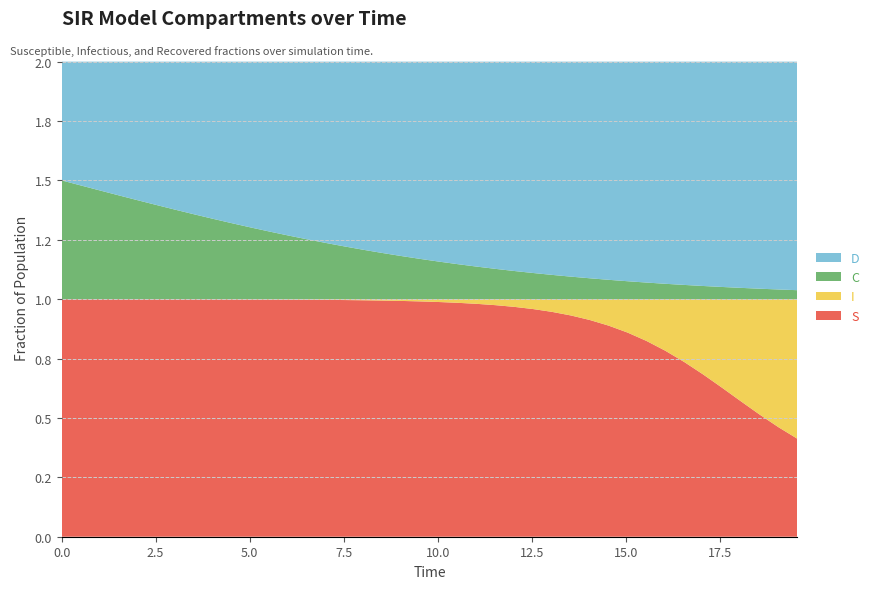

Reading left to right, extract all data points from this chart.

S: 0.0=1.0	0.5016722408026756=1.0	1.0033444816053512=1.0	1.5050167224080266=1.0	2.0066889632107023=1.0	2.508361204013378=1.0	3.0100334448160533=1.0	3.511705685618729=1.0	4.013377926421405=1.0	4.51505016722408=1.0	5.016722408026756=1.0	5.518394648829432=1.0	6.020066889632107=1.0	6.521739130434782=1.0	7.023411371237458=1.0	7.525083612040134=1.0	8.02675585284281=1.0	8.528428093645484=1.0	9.03010033444816=1.0	9.531772575250836=1.0	10.033444816053512=1.0	10.535117056856187=1.0	11.036789297658864=1.0	11.538461538461538=1.0	12.040133779264213=1.0	12.54180602006689=1.0	13.043478260869565=0.9	13.545150501672241=0.9	14.046822742474916=0.9	14.548494983277592=0.9	15.050167224080267=0.9	15.551839464882944=0.8	16.05351170568562=0.8	16.555183946488295=0.7	17.05685618729097=0.7	17.558528428093645=0.6	18.06020066889632=0.6	18.561872909698998=0.5	19.06354515050167=0.5	19.565217391304348=0.4
I: 0.0=0.0	0.5016722408026756=0.0	1.0033444816053512=0.0	1.5050167224080266=0.0	2.0066889632107023=0.0	2.508361204013378=0.0	3.0100334448160533=0.0	3.511705685618729=0.0	4.013377926421405=0.0	4.51505016722408=0.0	5.016722408026756=0.0	5.518394648829432=0.0	6.020066889632107=0.0	6.521739130434782=0.0	7.023411371237458=0.0	7.525083612040134=0.0	8.02675585284281=0.0	8.528428093645484=0.0	9.03010033444816=0.0	9.531772575250836=0.0	10.033444816053512=0.0	10.535117056856187=0.0	11.036789297658864=0.0	11.538461538461538=0.0	12.040133779264213=0.0	12.54180602006689=0.0	13.043478260869565=0.1	13.545150501672241=0.1	14.046822742474916=0.1	14.548494983277592=0.1	15.050167224080267=0.1	15.551839464882944=0.2	16.05351170568562=0.2	16.555183946488295=0.3	17.05685618729097=0.3	17.558528428093645=0.4	18.06020066889632=0.4	18.561872909698998=0.5	19.06354515050167=0.5	19.565217391304348=0.6
C: 0.0=0.5	0.5016722408026756=0.5	1.0033444816053512=0.5	1.5050167224080266=0.4	2.0066889632107023=0.4	2.508361204013378=0.4	3.0100334448160533=0.4	3.511705685618729=0.4	4.013377926421405=0.3	4.51505016722408=0.3	5.016722408026756=0.3	5.518394648829432=0.3	6.020066889632107=0.3	6.521739130434782=0.3	7.023411371237458=0.2	7.525083612040134=0.2	8.02675585284281=0.2	8.528428093645484=0.2	9.03010033444816=0.2	9.531772575250836=0.2	10.033444816053512=0.2	10.535117056856187=0.1	11.036789297658864=0.1	11.538461538461538=0.1	12.040133779264213=0.1	12.54180602006689=0.1	13.043478260869565=0.1	13.545150501672241=0.1	14.046822742474916=0.1	14.548494983277592=0.1	15.050167224080267=0.1	15.551839464882944=0.1	16.05351170568562=0.1	16.555183946488295=0.1	17.05685618729097=0.1	17.558528428093645=0.1	18.06020066889632=0.0	18.561872909698998=0.0	19.06354515050167=0.0	19.565217391304348=0.0
D: 0.0=0.5	0.5016722408026756=0.5	1.0033444816053512=0.5	1.5050167224080266=0.6	2.0066889632107023=0.6	2.508361204013378=0.6	3.0100334448160533=0.6	3.511705685618729=0.6	4.013377926421405=0.7	4.51505016722408=0.7	5.016722408026756=0.7	5.518394648829432=0.7	6.020066889632107=0.7	6.521739130434782=0.7	7.023411371237458=0.8	7.525083612040134=0.8	8.02675585284281=0.8	8.528428093645484=0.8	9.03010033444816=0.8	9.531772575250836=0.8	10.033444816053512=0.8	10.535117056856187=0.9	11.036789297658864=0.9	11.538461538461538=0.9	12.040133779264213=0.9	12.54180602006689=0.9	13.043478260869565=0.9	13.545150501672241=0.9	14.046822742474916=0.9	14.548494983277592=0.9	15.050167224080267=0.9	15.551839464882944=0.9	16.05351170568562=0.9	16.555183946488295=0.9	17.05685618729097=0.9	17.558528428093645=0.9	18.06020066889632=1.0	18.561872909698998=1.0	19.06354515050167=1.0	19.565217391304348=1.0